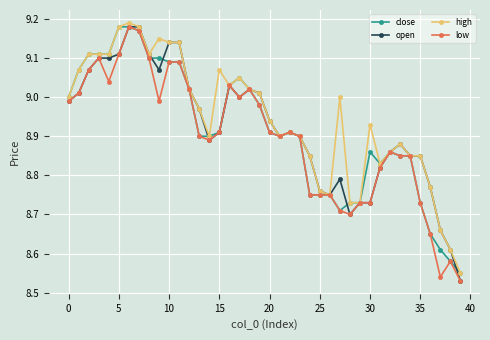

At how many categories does at least one series exceed 8?

40